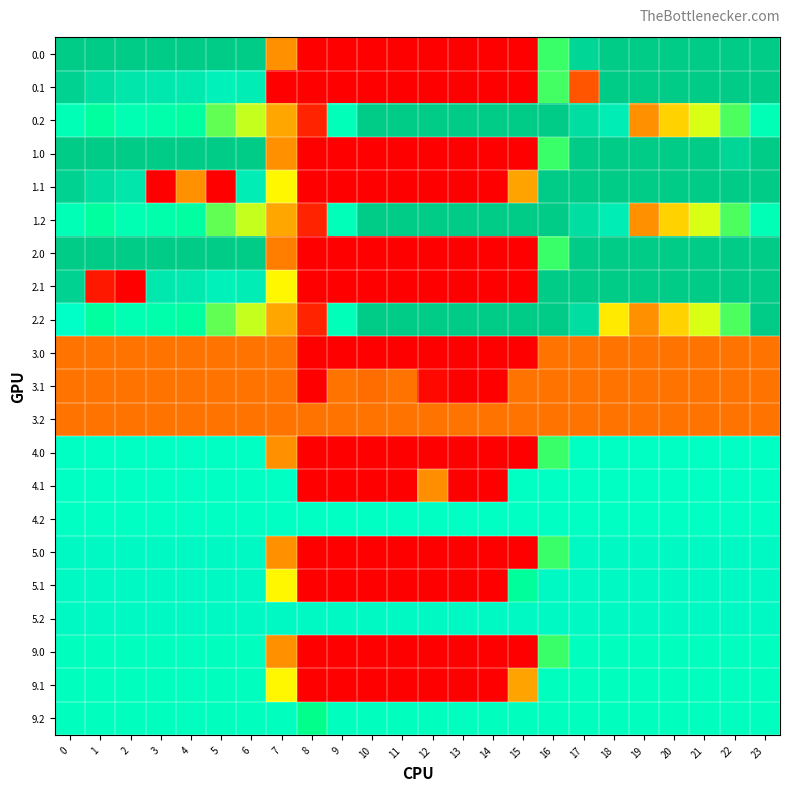

Reading left to right, list all the values displayed in this chart.

0.0: 0=400.0	1=400.0	2=400.0	3=400.0	4=400.0	5=400.0	6=400.0	7=150.1	8=0.0	9=0.0	10=0.0	11=0.0	12=0.0	13=0.0	14=0.0	15=0.0	16=250.9	17=379.1	18=400.0	19=400.0	20=400.0	21=400.0	22=400.0	23=400.0
0.1: 0=384.6	1=361.1	2=347.9	3=342.7	4=339.6	5=325.7	6=332.2	7=0.0	8=0.0	9=0.0	10=0.0	11=0.0	12=0.0	13=0.0	14=0.0	15=0.0	16=248.9	17=83.6	18=400.0	19=400.0	20=400.0	21=400.0	22=400.0	23=399.4
0.2: 0=287.1	1=272.7	2=285.5	3=281.0	4=274.4	5=245.0	6=228.8	7=176.6	8=35.3	9=288.5	10=400.0	11=400.0	12=400.0	13=400.0	14=400.0	15=400.0	16=400.0	17=362.4	18=332.0	19=151.0	20=199.2	21=226.4	22=247.4	23=287.5
1.0: 0=400.0	1=400.0	2=400.0	3=400.0	4=400.0	5=400.0	6=400.0	7=150.1	8=0.0	9=0.0	10=0.0	11=0.0	12=0.0	13=0.0	14=0.0	15=0.0	16=250.9	17=400.0	18=400.0	19=400.0	20=400.0	21=400.0	22=379.1	23=400.0
1.1: 0=384.6	1=361.1	2=347.9	3=0.0	4=150.3	5=0.0	6=332.2	7=217.1	8=0.0	9=0.0	10=0.0	11=0.0	12=0.0	13=0.0	14=0.0	15=173.1	16=400.0	17=400.0	18=400.0	19=400.0	20=400.0	21=400.0	22=400.0	23=399.4
1.2: 0=287.1	1=272.7	2=285.5	3=281.0	4=274.4	5=245.0	6=228.8	7=176.6	8=35.3	9=288.5	10=400.0	11=400.0	12=400.0	13=400.0	14=400.0	15=400.0	16=400.0	17=362.4	18=332.0	19=151.0	20=199.2	21=226.4	22=247.4	23=287.5
2.0: 0=400.0	1=400.0	2=400.0	3=400.0	4=400.0	5=400.0	6=400.0	7=129.1	8=0.0	9=0.0	10=0.0	11=0.0	12=0.0	13=0.0	14=0.0	15=0.0	16=250.9	17=400.0	18=400.0	19=400.0	20=400.0	21=400.0	22=400.0	23=400.0
2.1: 0=384.6	1=24.4	2=0.0	3=342.7	4=339.6	5=325.7	6=332.2	7=217.1	8=0.0	9=0.0	10=0.0	11=0.0	12=0.0	13=0.0	14=0.0	15=0.0	16=400.0	17=400.0	18=400.0	19=400.0	20=400.0	21=400.0	22=400.0	23=399.4
2.2: 0=296.5	1=272.7	2=285.5	3=281.0	4=274.4	5=245.0	6=228.8	7=176.6	8=35.3	9=288.5	10=400.0	11=400.0	12=400.0	13=400.0	14=400.0	15=400.0	16=400.0	17=362.4	18=210.0	19=151.0	20=199.2	21=226.4	22=247.4	23=400.0
3.0: 0=116.0	1=116.0	2=116.0	3=116.0	4=116.0	5=116.0	6=116.0	7=116.0	8=0.0	9=0.0	10=0.0	11=0.0	12=0.0	13=0.0	14=0.0	15=0.0	16=116.0	17=116.0	18=116.0	19=116.0	20=116.0	21=116.0	22=116.0	23=116.0
3.1: 0=116.0	1=116.0	2=116.0	3=116.0	4=116.0	5=116.0	6=116.0	7=116.0	8=0.0	9=116.0	10=108.9	11=116.0	12=8.5	13=0.0	14=0.0	15=116.0	16=116.0	17=116.0	18=116.0	19=116.0	20=116.0	21=116.0	22=116.0	23=116.0
3.2: 0=116.0	1=116.0	2=116.0	3=116.0	4=116.0	5=116.0	6=116.0	7=116.0	8=116.0	9=116.0	10=116.0	11=116.0	12=116.0	13=116.0	14=116.0	15=116.0	16=116.0	17=116.0	18=116.0	19=116.0	20=116.0	21=116.0	22=116.0	23=116.0
4.0: 0=295.0	1=295.0	2=295.0	3=295.0	4=295.0	5=295.0	6=295.0	7=150.1	8=0.0	9=0.0	10=0.0	11=0.0	12=0.0	13=0.0	14=0.0	15=0.0	16=250.9	17=295.0	18=295.0	19=295.0	20=295.0	21=295.0	22=295.0	23=295.0
4.1: 0=295.0	1=295.0	2=295.0	3=295.0	4=295.0	5=295.0	6=295.0	7=295.0	8=0.0	9=0.0	10=0.0	11=0.0	12=149.6	13=0.0	14=0.0	15=295.0	16=295.0	17=295.0	18=295.0	19=295.0	20=295.0	21=295.0	22=295.0	23=295.0
4.2: 0=295.0	1=295.0	2=295.0	3=295.0	4=295.0	5=295.0	6=295.0	7=295.0	8=295.0	9=295.0	10=295.0	11=295.0	12=295.0	13=295.0	14=295.0	15=295.0	16=295.0	17=295.0	18=295.0	19=295.0	20=295.0	21=295.0	22=295.0	23=295.0
5.0: 0=312.0	1=312.0	2=312.0	3=312.0	4=312.0	5=312.0	6=312.0	7=150.1	8=0.0	9=0.0	10=0.0	11=0.0	12=0.0	13=0.0	14=0.0	15=0.0	16=250.9	17=312.0	18=312.0	19=312.0	20=312.0	21=312.0	22=312.0	23=312.0
5.1: 0=312.0	1=312.0	2=312.0	3=312.0	4=312.0	5=312.0	6=312.0	7=217.1	8=0.0	9=0.0	10=0.0	11=0.0	12=0.0	13=0.0	14=0.0	15=270.5	16=312.0	17=312.0	18=312.0	19=312.0	20=312.0	21=312.0	22=312.0	23=312.0
5.2: 0=312.0	1=312.0	2=312.0	3=312.0	4=312.0	5=312.0	6=312.0	7=312.0	8=312.0	9=312.0	10=312.0	11=312.0	12=312.0	13=312.0	14=312.0	15=312.0	16=312.0	17=312.0	18=312.0	19=312.0	20=312.0	21=312.0	22=312.0	23=312.0
9.0: 0=291.0	1=291.0	2=291.0	3=291.0	4=291.0	5=291.0	6=291.0	7=150.1	8=0.0	9=0.0	10=0.0	11=0.0	12=0.0	13=0.0	14=0.0	15=0.0	16=250.9	17=291.0	18=291.0	19=291.0	20=291.0	21=291.0	22=291.0	23=291.0
9.1: 0=291.0	1=291.0	2=291.0	3=291.0	4=291.0	5=291.0	6=291.0	7=217.1	8=0.0	9=0.0	10=0.0	11=0.0	12=0.0	13=0.0	14=0.0	15=173.1	16=291.0	17=291.0	18=291.0	19=291.0	20=291.0	21=291.0	22=291.0	23=291.0
9.2: 0=291.0	1=291.0	2=291.0	3=291.0	4=291.0	5=291.0	6=291.0	7=291.0	8=261.9	9=291.0	10=291.0	11=291.0	12=291.0	13=291.0	14=291.0	15=291.0	16=291.0	17=291.0	18=291.0	19=291.0	20=291.0	21=291.0	22=291.0	23=291.0